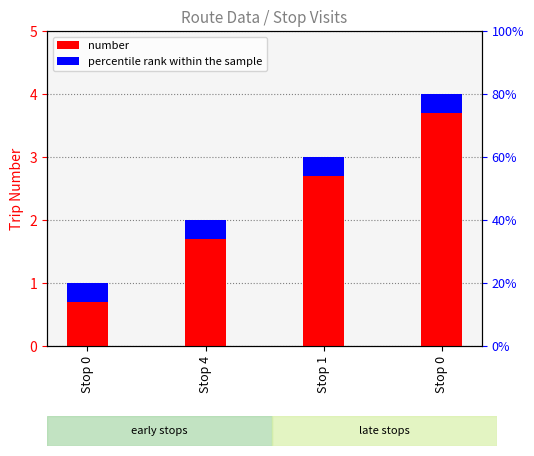

Where is the data nearest to the value 2?

Stop 4